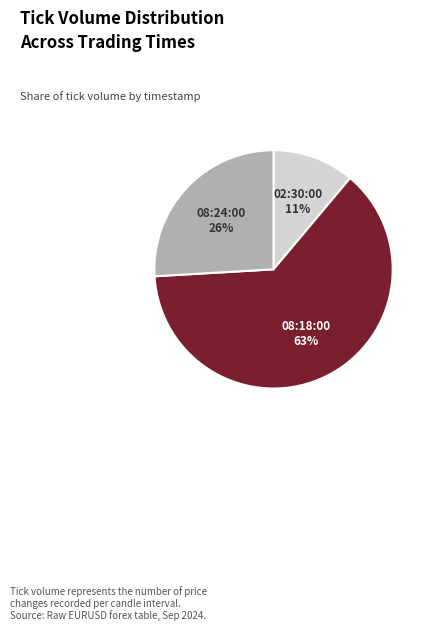

Do 08:24:00 and 08:18:00 together represent more than half of the pie?

Yes